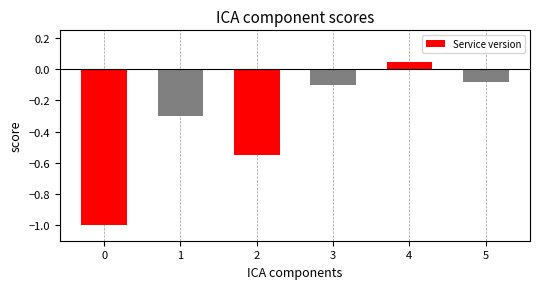

What is the difference between the second highest and second lowest values?

0.5